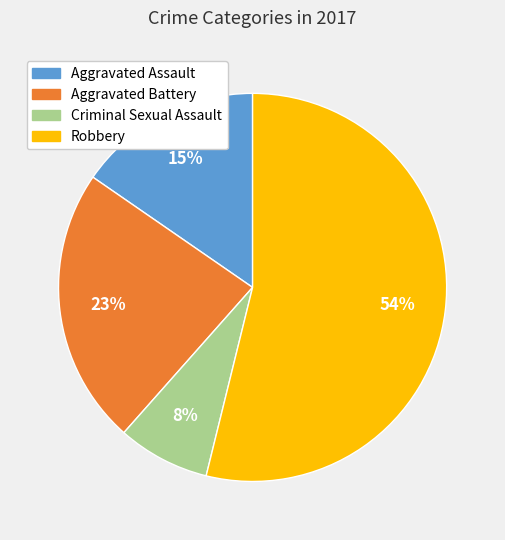

Is the sum of Aggravated Assault and Robbery greater than half?

Yes